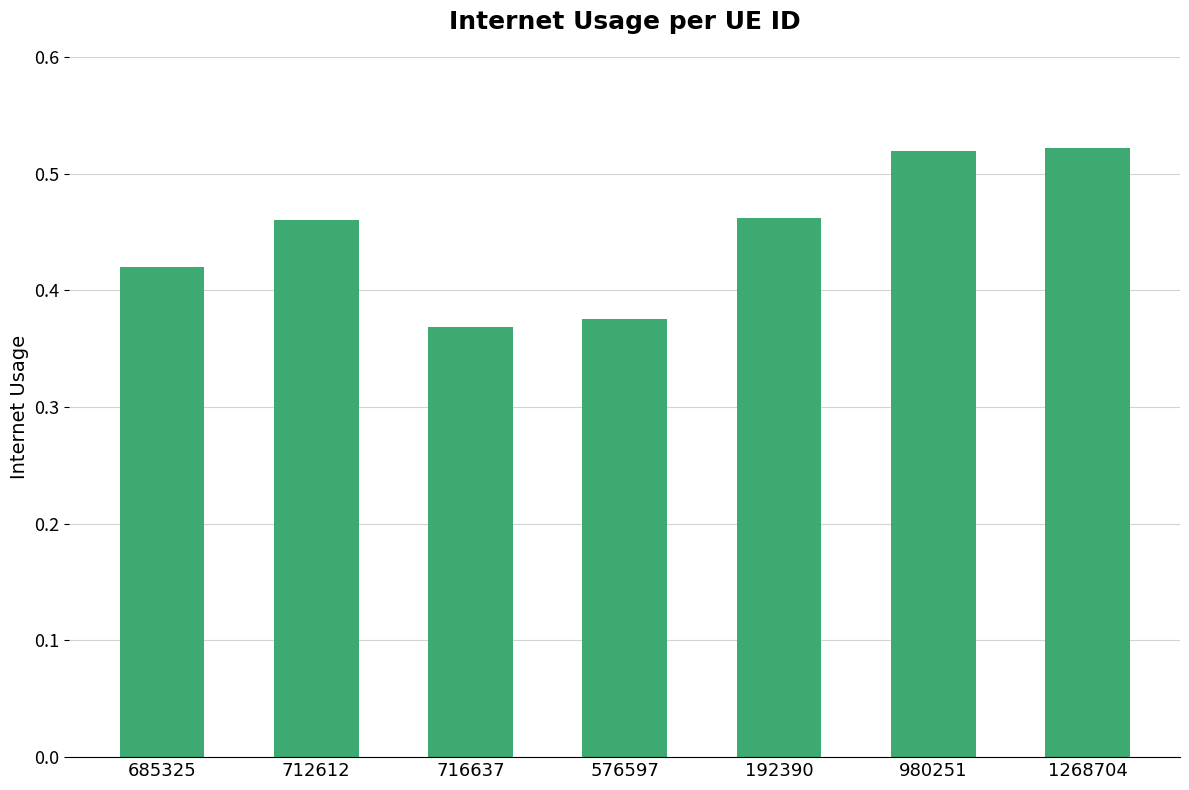

What is the label of the 1st bar from the left?

685325